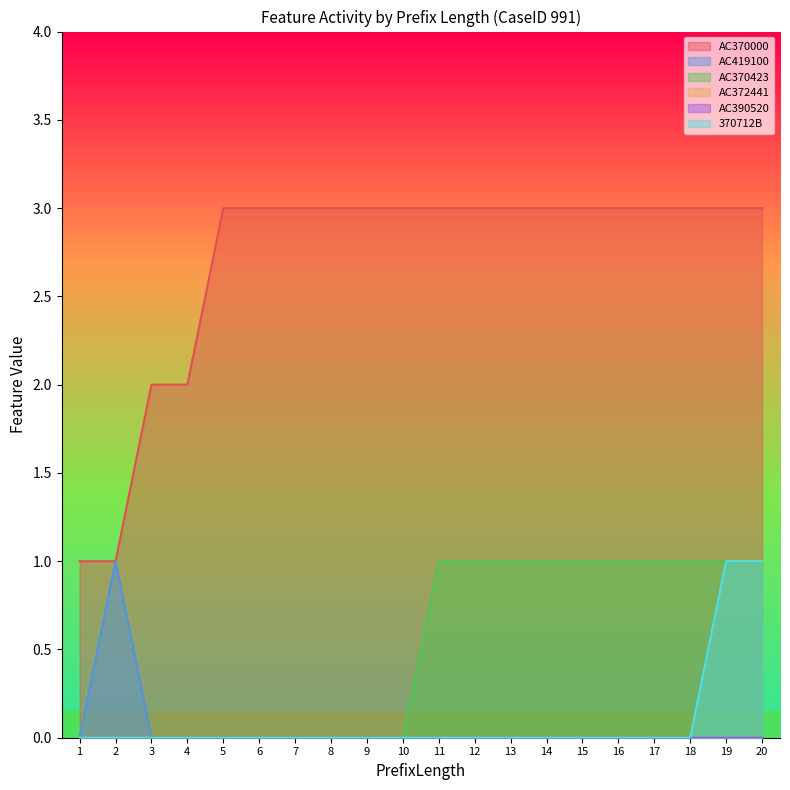

Reading left to right, extract all data points from this chart.

AC370000: 1=1	2=1	3=2	4=2	5=3	6=3	7=3	8=3	9=3	10=3	11=3	12=3	13=3	14=3	15=3	16=3	17=3	18=3	19=3	20=3
AC419100: 1=0	2=1	3=0	4=0	5=0	6=0	7=0	8=0	9=0	10=0	11=0	12=0	13=0	14=0	15=0	16=0	17=0	18=0	19=0	20=0
AC370423: 1=0	2=0	3=0	4=0	5=0	6=0	7=0	8=0	9=0	10=0	11=1	12=1	13=1	14=1	15=1	16=1	17=1	18=1	19=1	20=1
370712B: 1=0	2=0	3=0	4=0	5=0	6=0	7=0	8=0	9=0	10=0	11=0	12=0	13=0	14=0	15=0	16=0	17=0	18=0	19=1	20=1